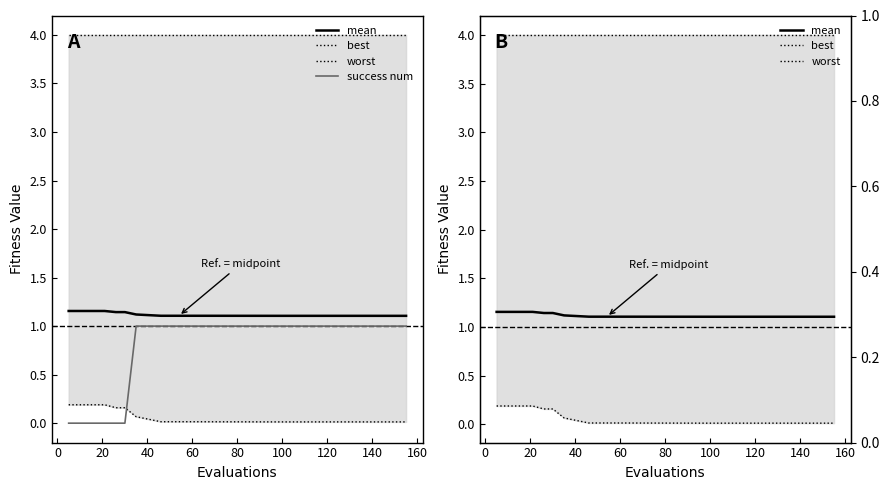

Is it true that worst equals 1.8 at 100?

False